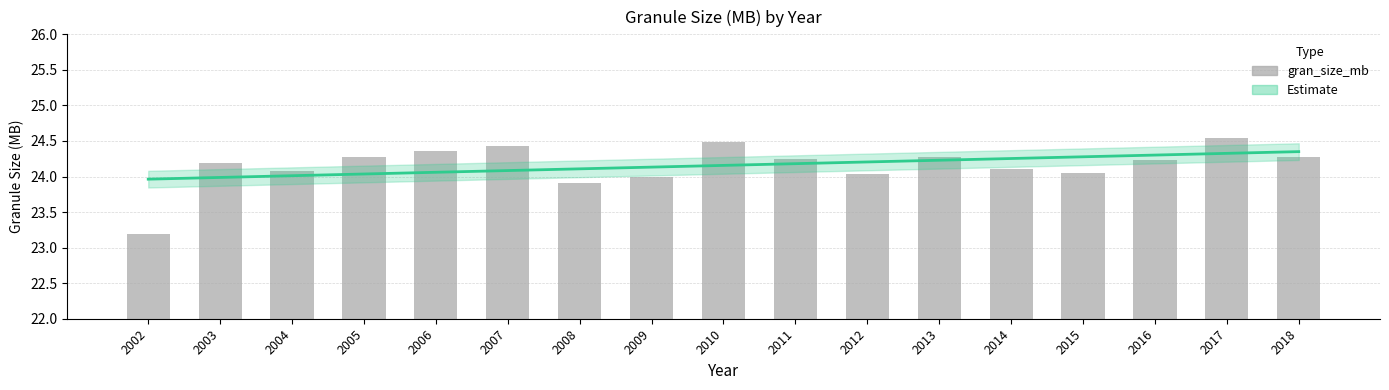

Between 2014 and 2011, which is larger?

2011